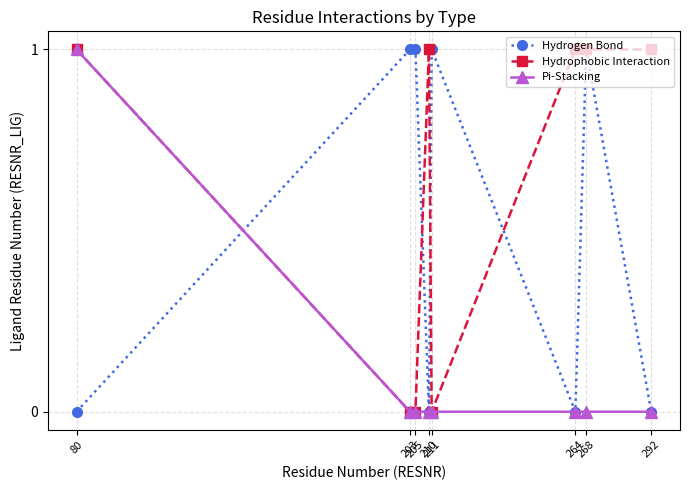

Reading right to left, transcribe all the data shown in this chart.

Hydrogen Bond: 0	1	0	1	0	1	1	0
Hydrophobic Interaction: 1	1	1	0	1	0	0	1
Pi-Stacking: 0	0	0	0	0	0	0	1